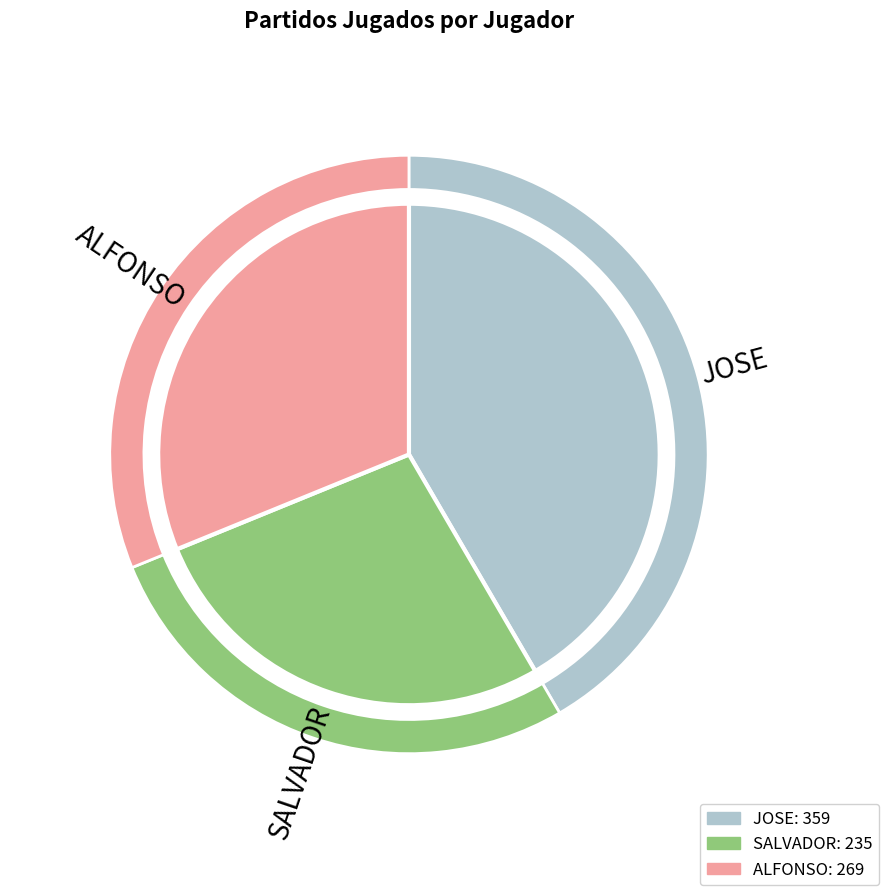

Is it true that ALFONSO is 7% of the pie?

False